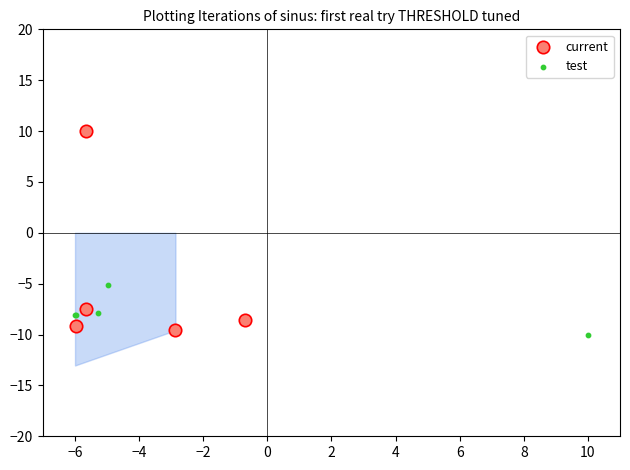

What are all the series names shown in the legend?

current, test